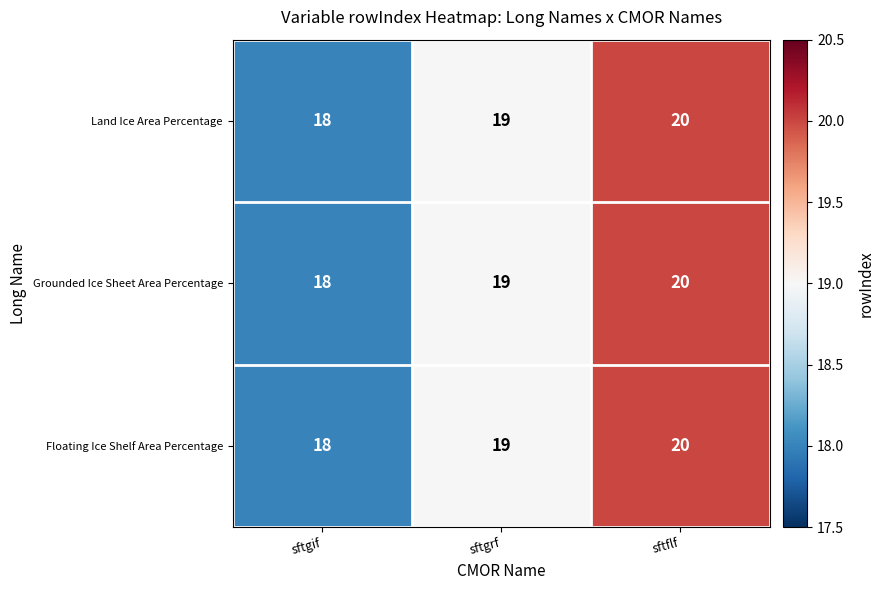

How many values in the Grounded Ice Sheet Area Percentage series are below 19?

1